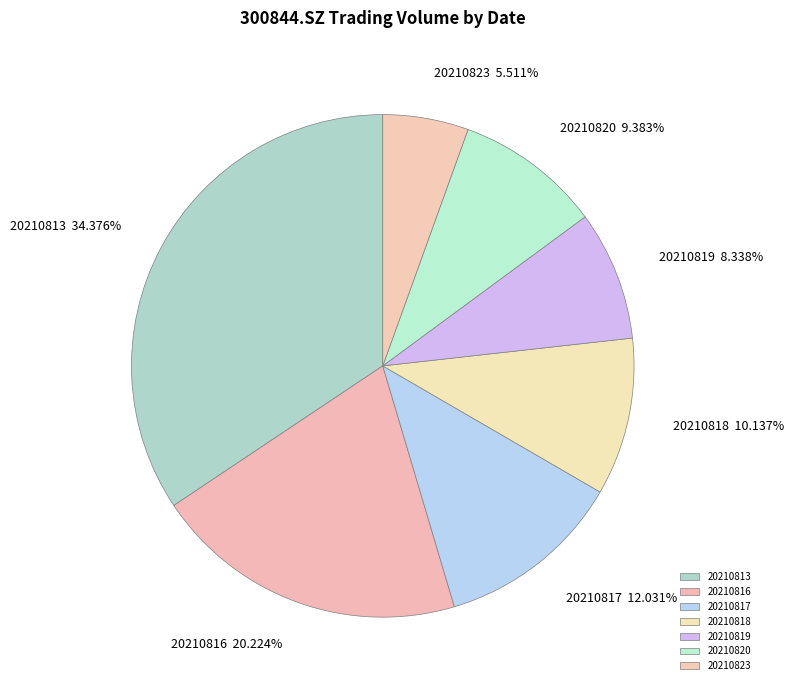

Is the sum of 20210818 and 20210819 greater than half?

No